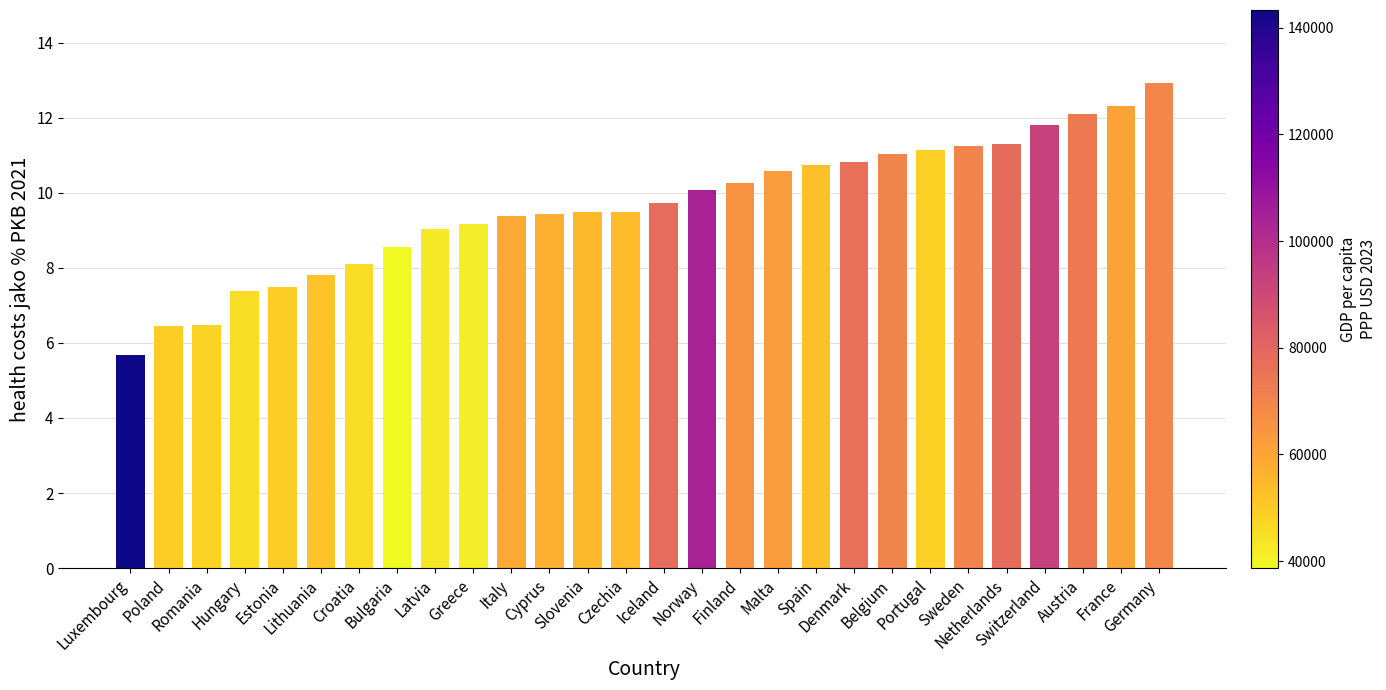

At which label is the value closest to 9?

Latvia